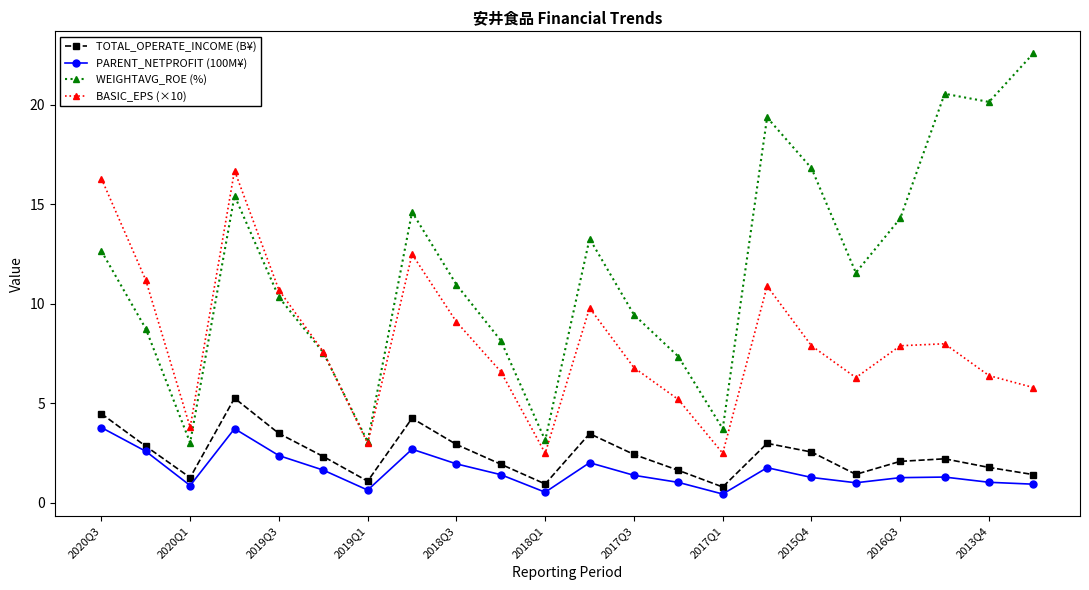

Rank the series by their maximum value, from highest to lowest.

WEIGHTAVG_ROE (%), BASIC_EPS (×10), TOTAL_OPERATE_INCOME (B¥), PARENT_NETPROFIT (100M¥)